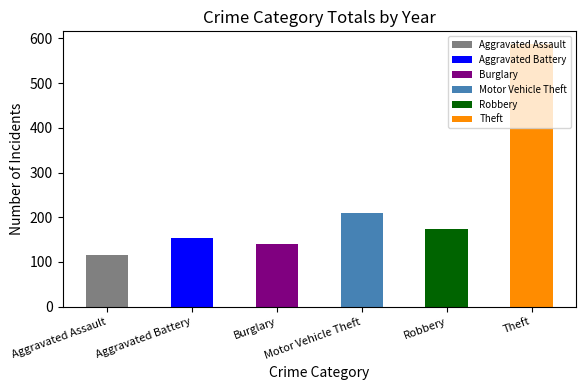

What is the smallest value displayed?

115.9